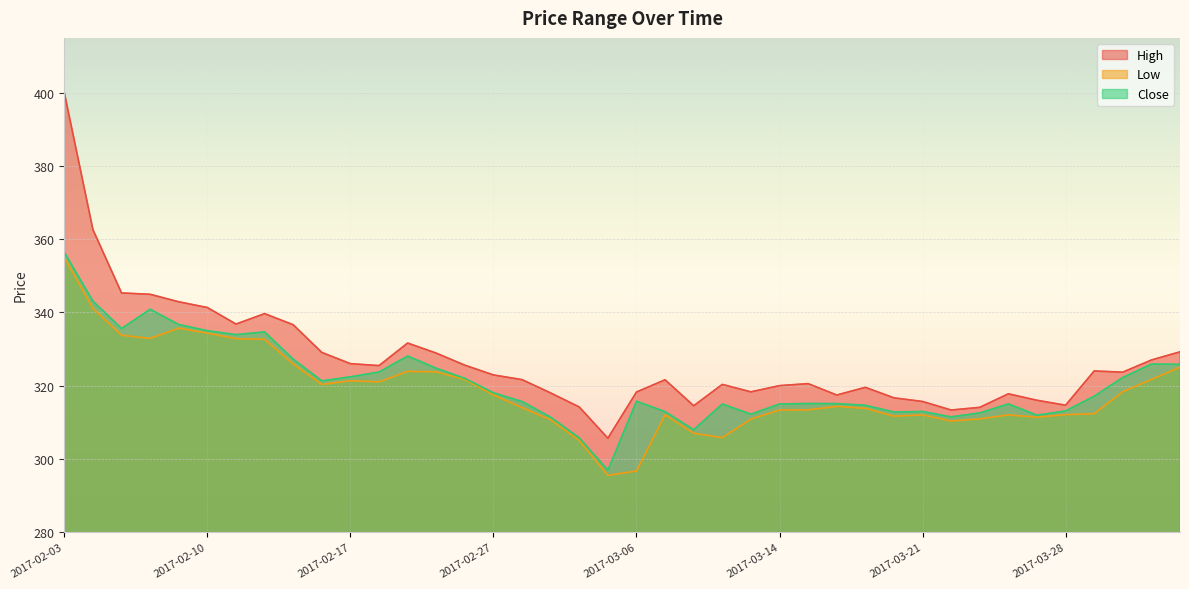

What is the sum of the Close values at 2017-02-22 and 2017-02-16?

646.0